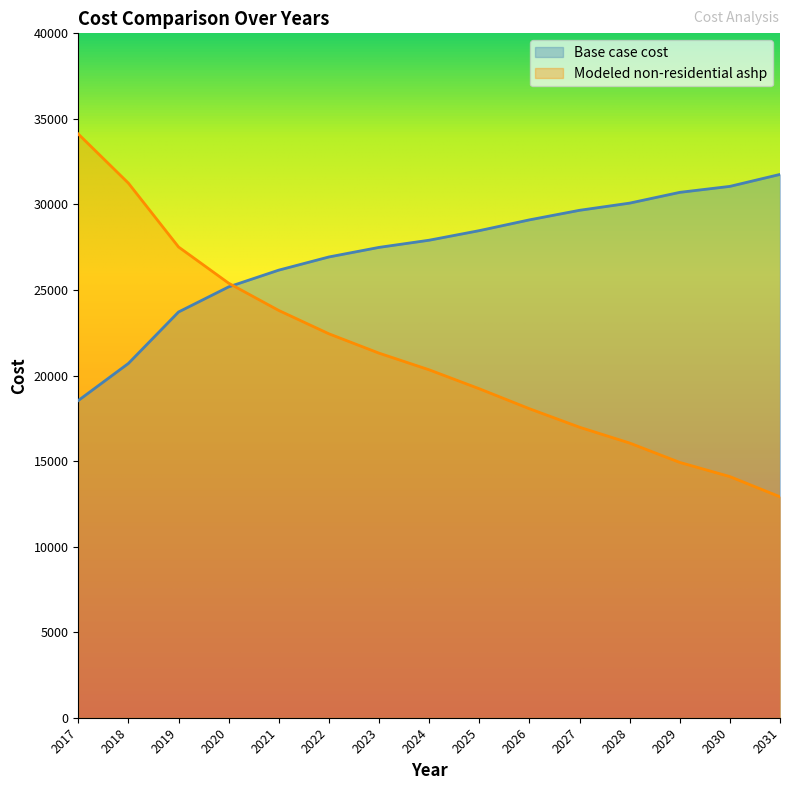

What is the value of the Modeled non-residential ashp point at the 14th from the left?

14092.9